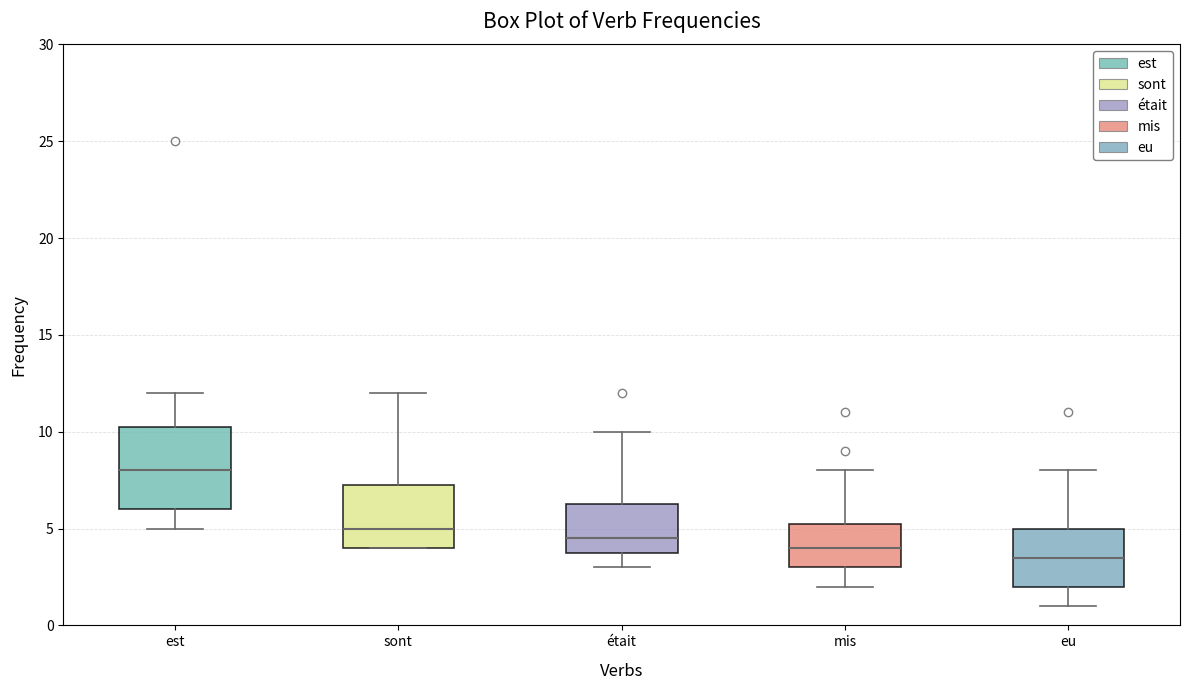

Which box has the lowest median line?

eu